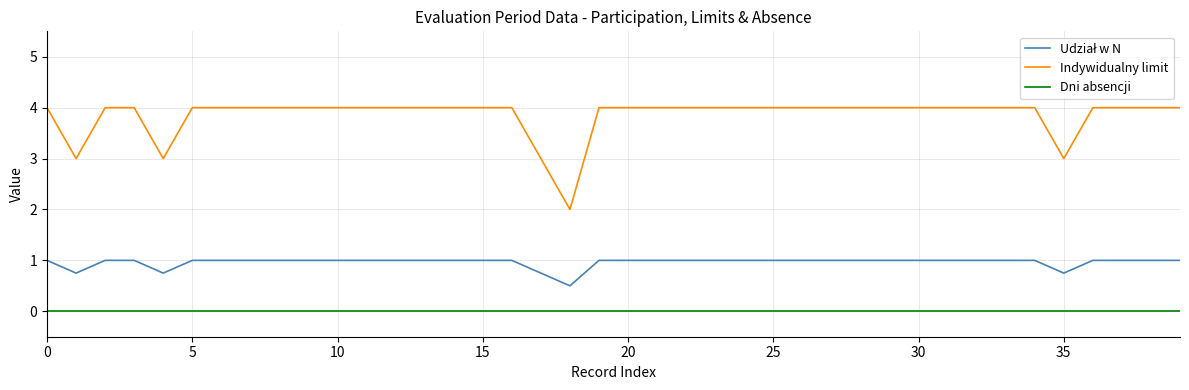

Which series has the largest range (max minus min)?

Indywidualny limit